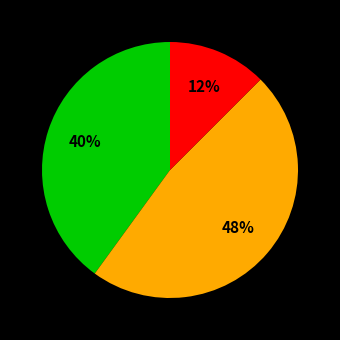

Is there a majority slice in this chart?

No